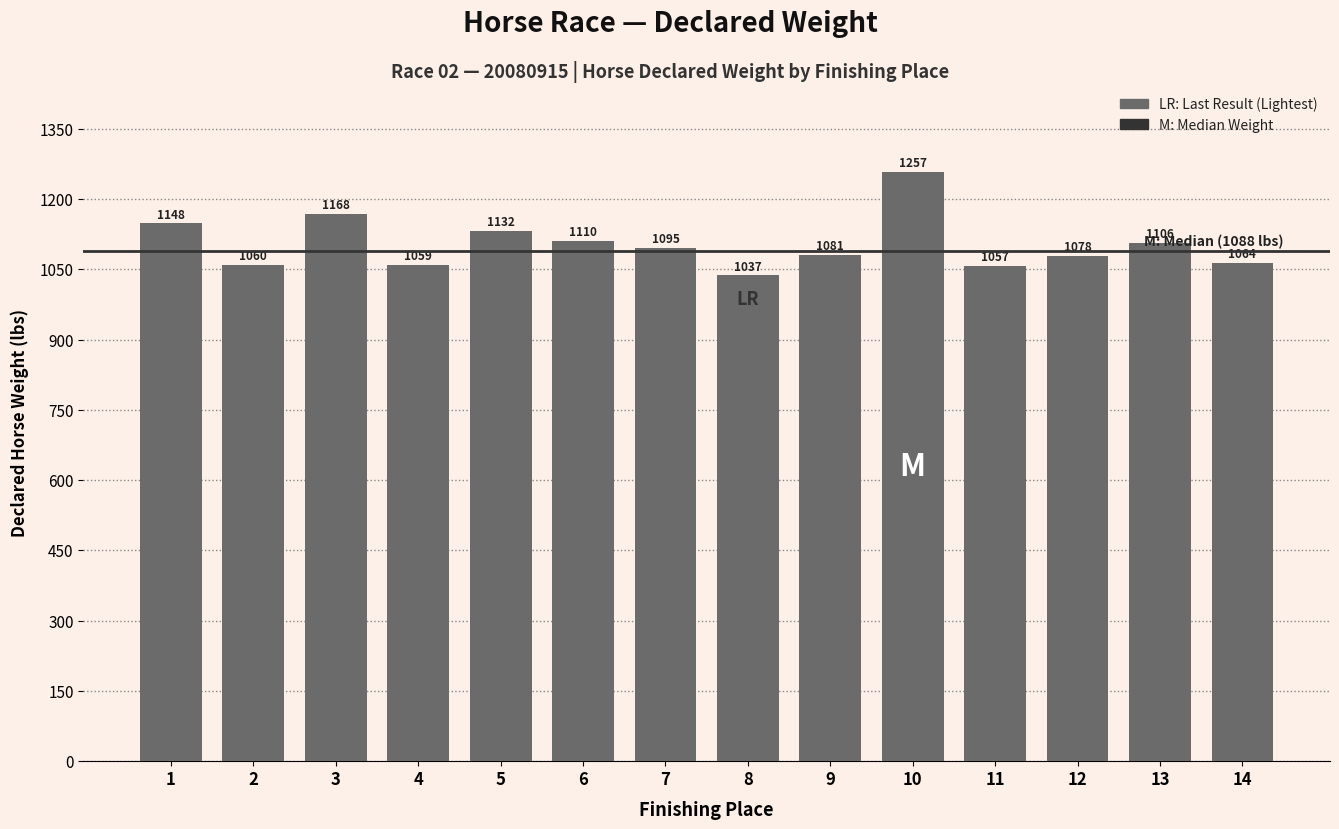

List the labels in order of value, largest first.

10, 3, 1, 5, 6, 13, 7, 9, 12, 14, 2, 4, 11, 8